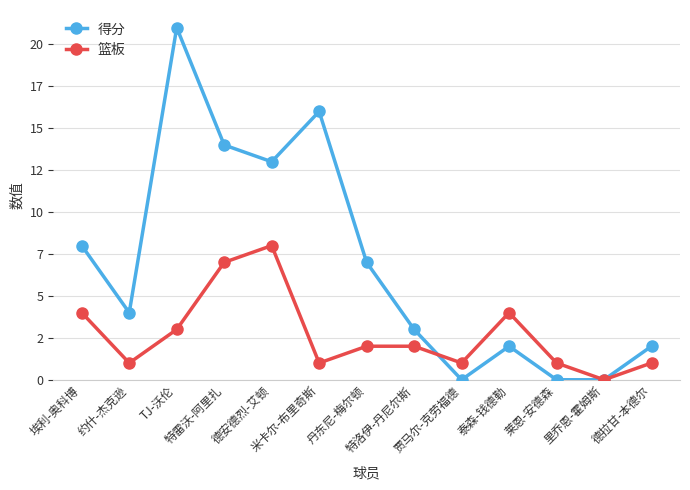

What is the label of the 6th point from the left?

米卡尔-布里奇斯